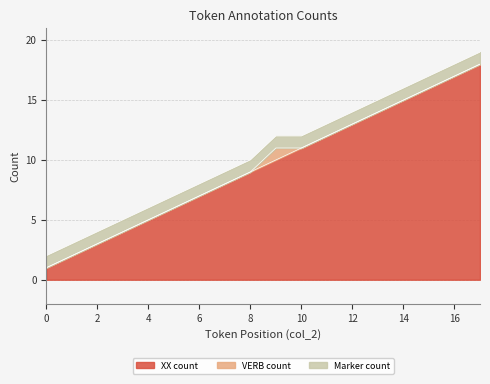

The XX count series shows 15 at 8. True or false?

False